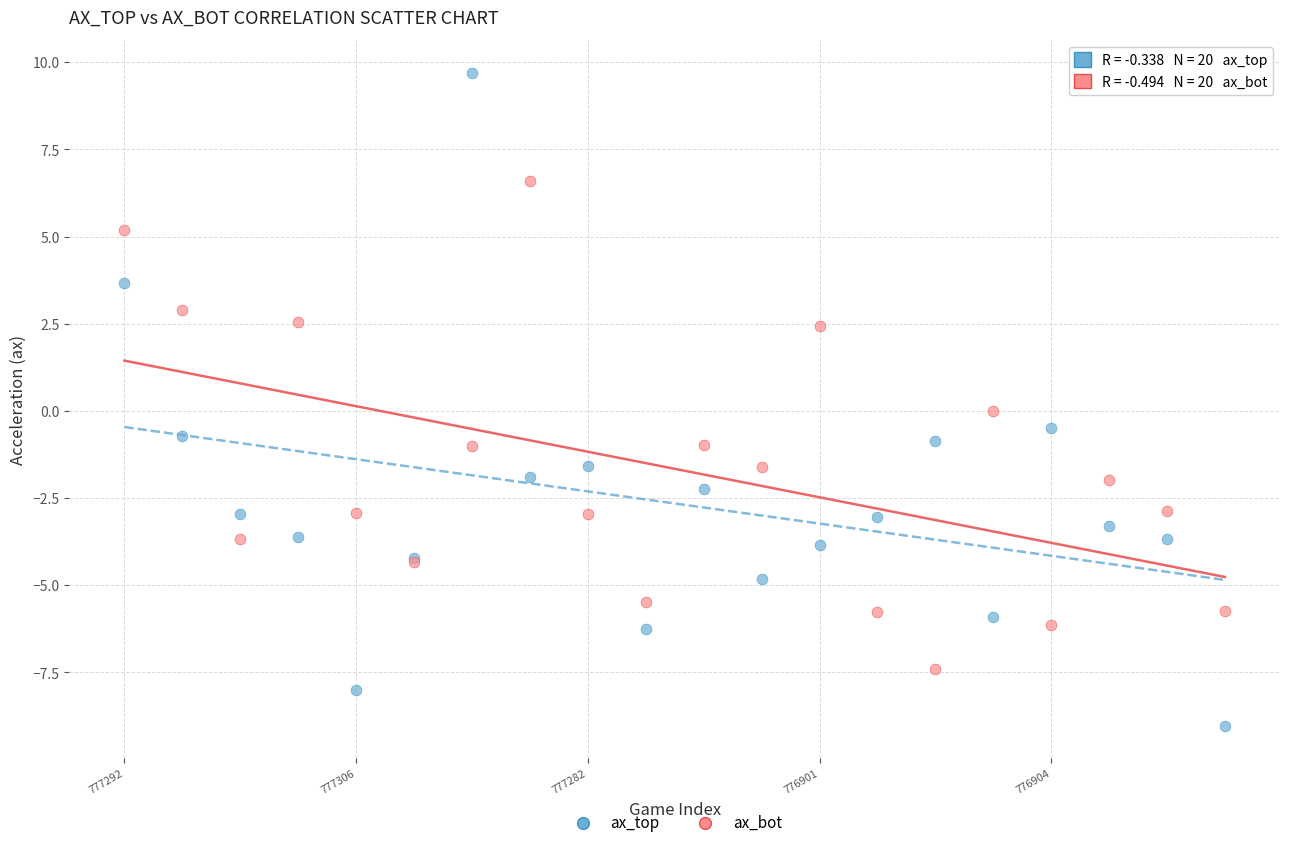

Which series contains the lowest Y value?

ax_top